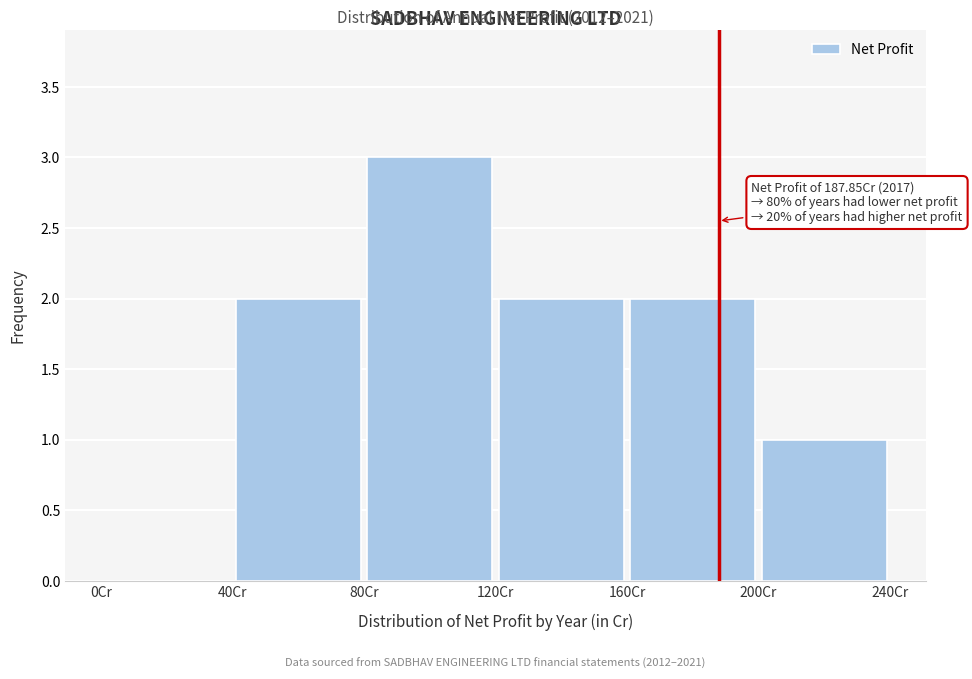

Over which range of the x-axis is the bar tallest?

80 to 120